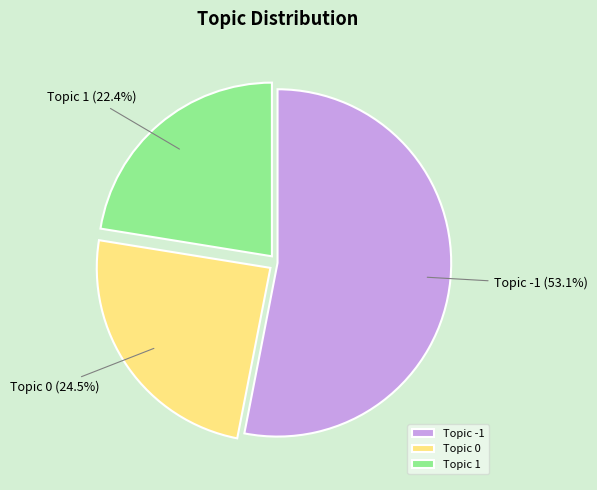

What portion of the pie excludes Topic 0?

75.5%